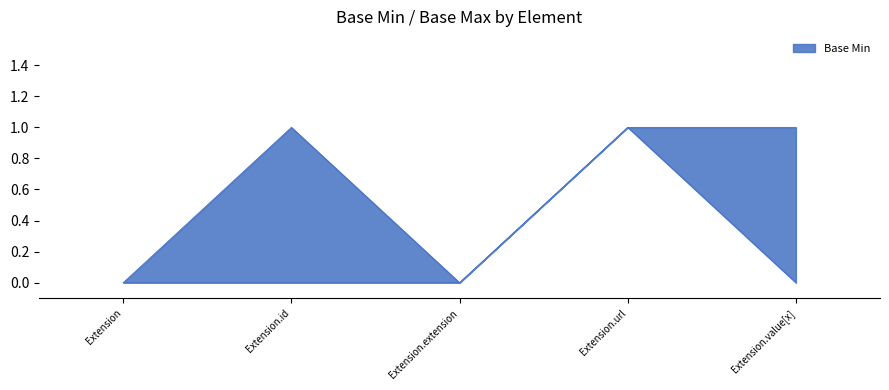

What is the label of the 4th point from the left?

Extension.url